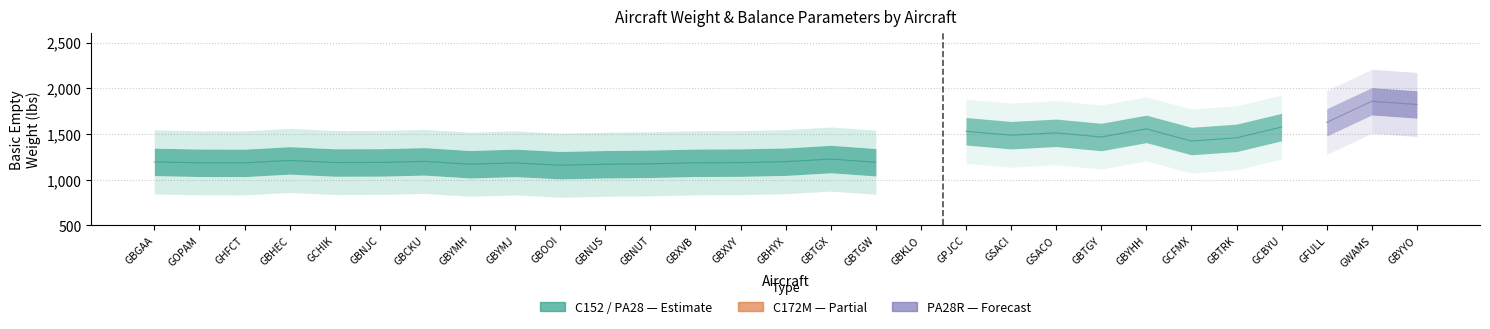

The value of Fuel Arm at GBXVY is 73.8. True or false?

False